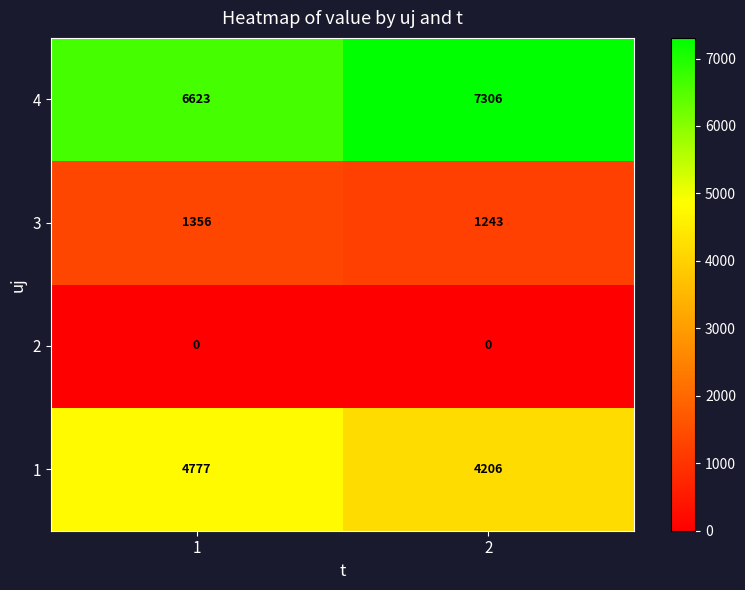

Is the value of 4 at 1 greater than the value of 2 at 1?

Yes